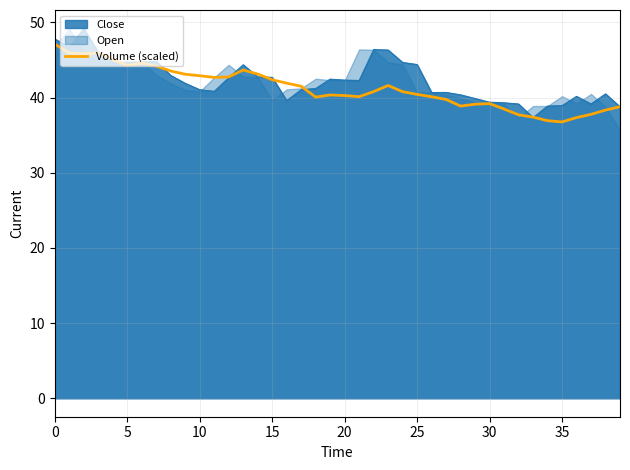

What is the average value?

41.3